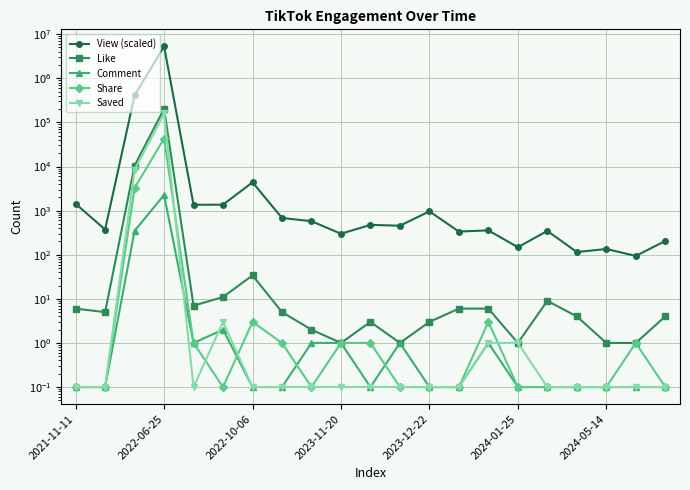

What is the label of the 7th point from the right?

14